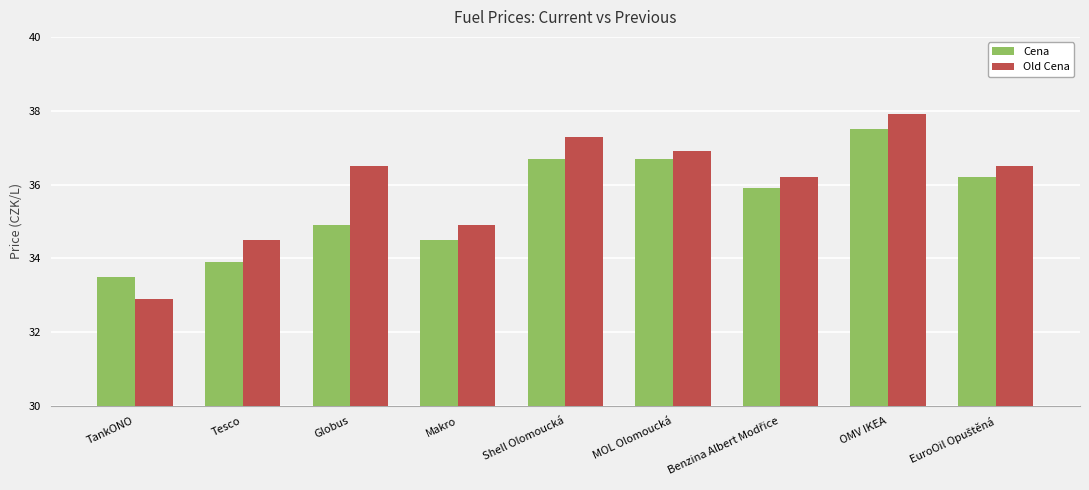

Where is Cena nearest to the value 35?

Globus